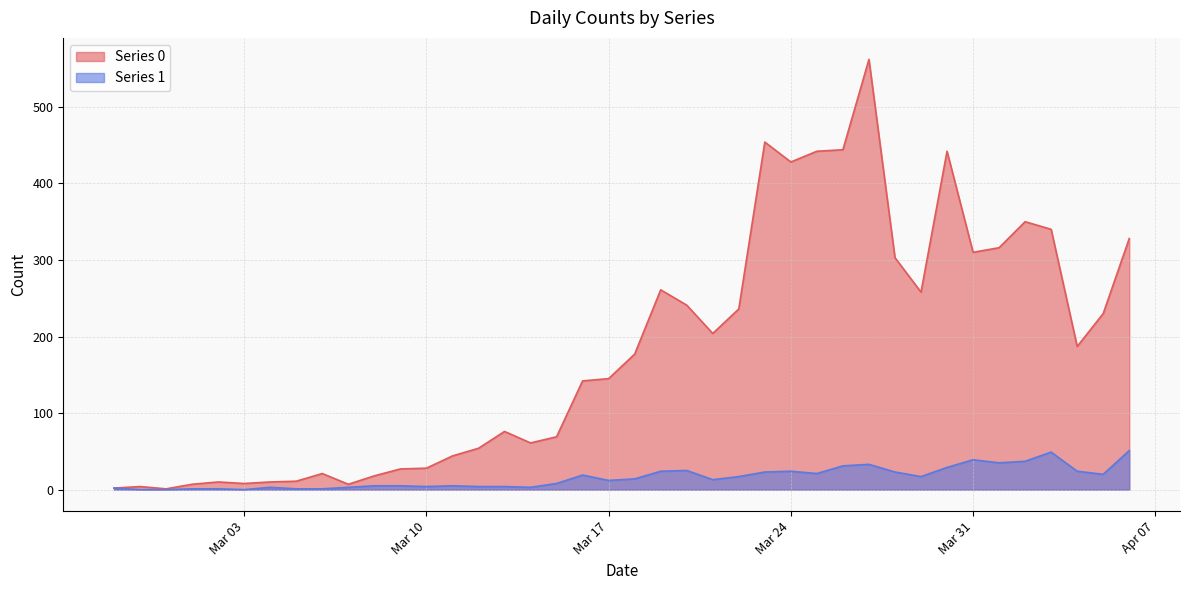

What is the approximate value of Series 1 at Mar 24, to the nearest 10?

20